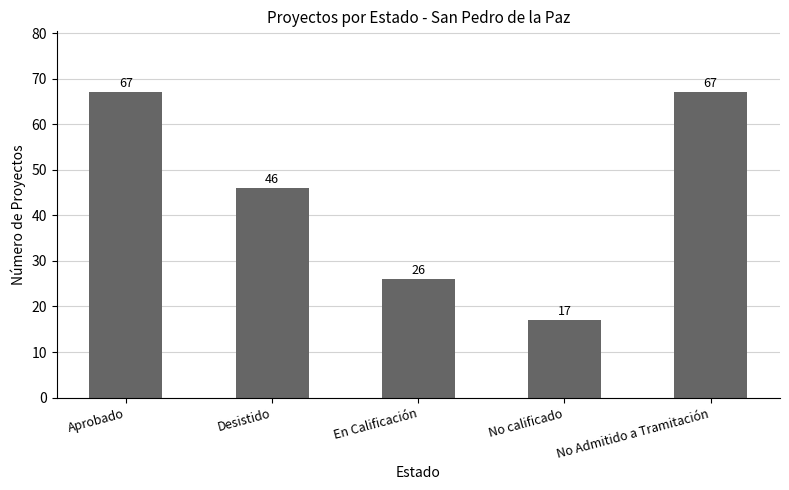

What is the change in value from Desistido to En Calificación?

-20